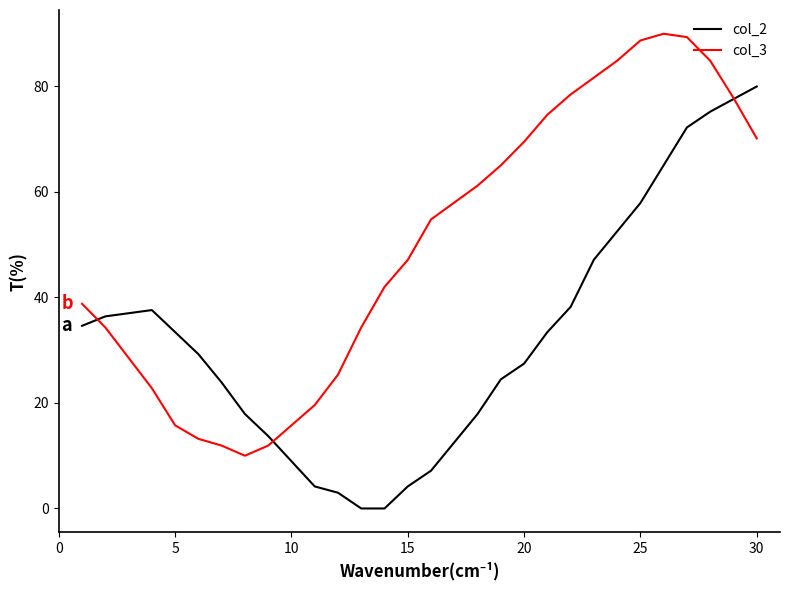

Rank the series by their maximum value, from highest to lowest.

col_3, col_2